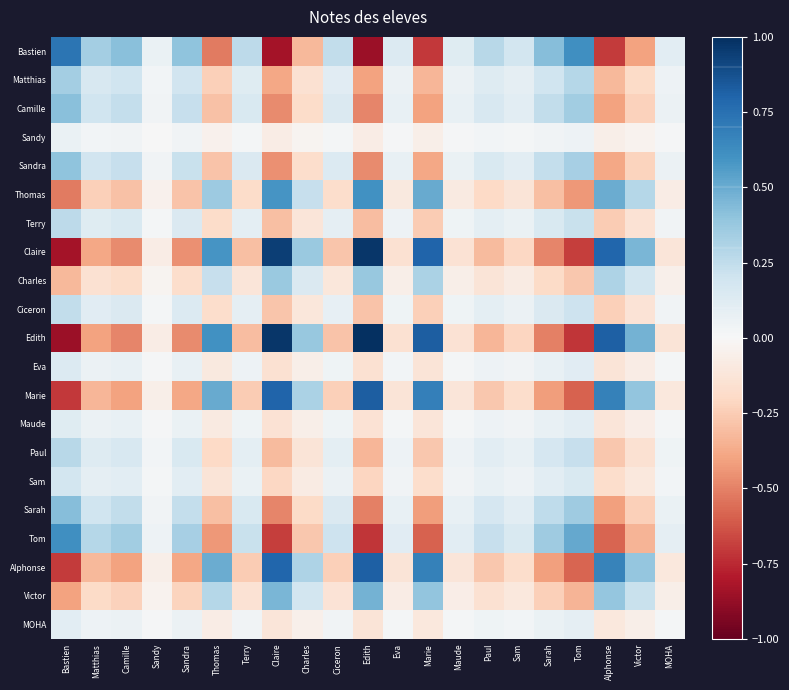

List the series in order of their peak value, highest first.

Edith, Claire, Marie, Alphonse, Bastien, Tom, Thomas, Victor, Sarah, Camille, Sandra, Charles, Matthias, Paul, Terry, Ciceron, Sam, Eva, Maude, MOHA, Sandy